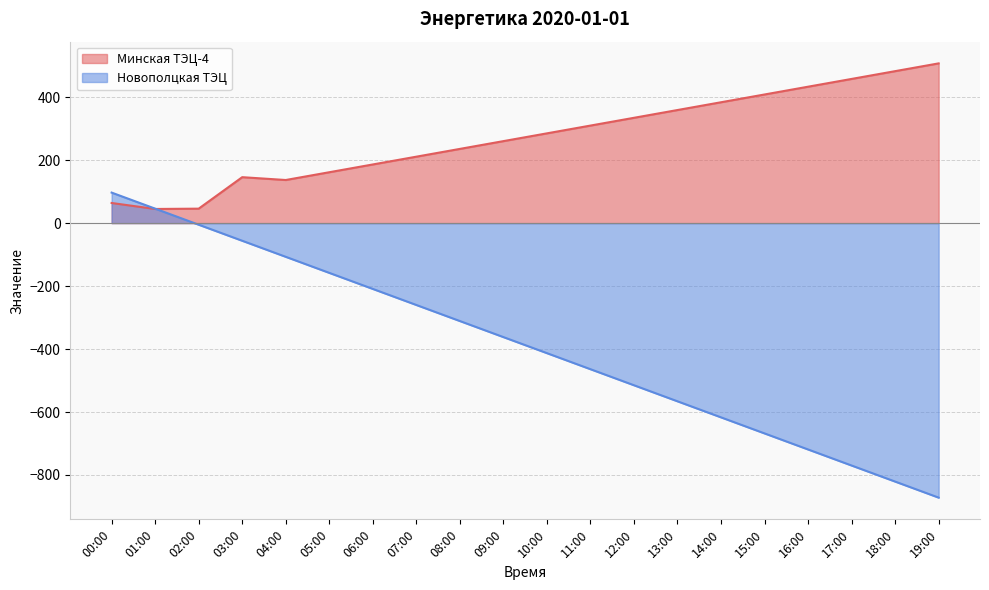

Read the Минская ТЭЦ-4 value at 10:00.

285.2